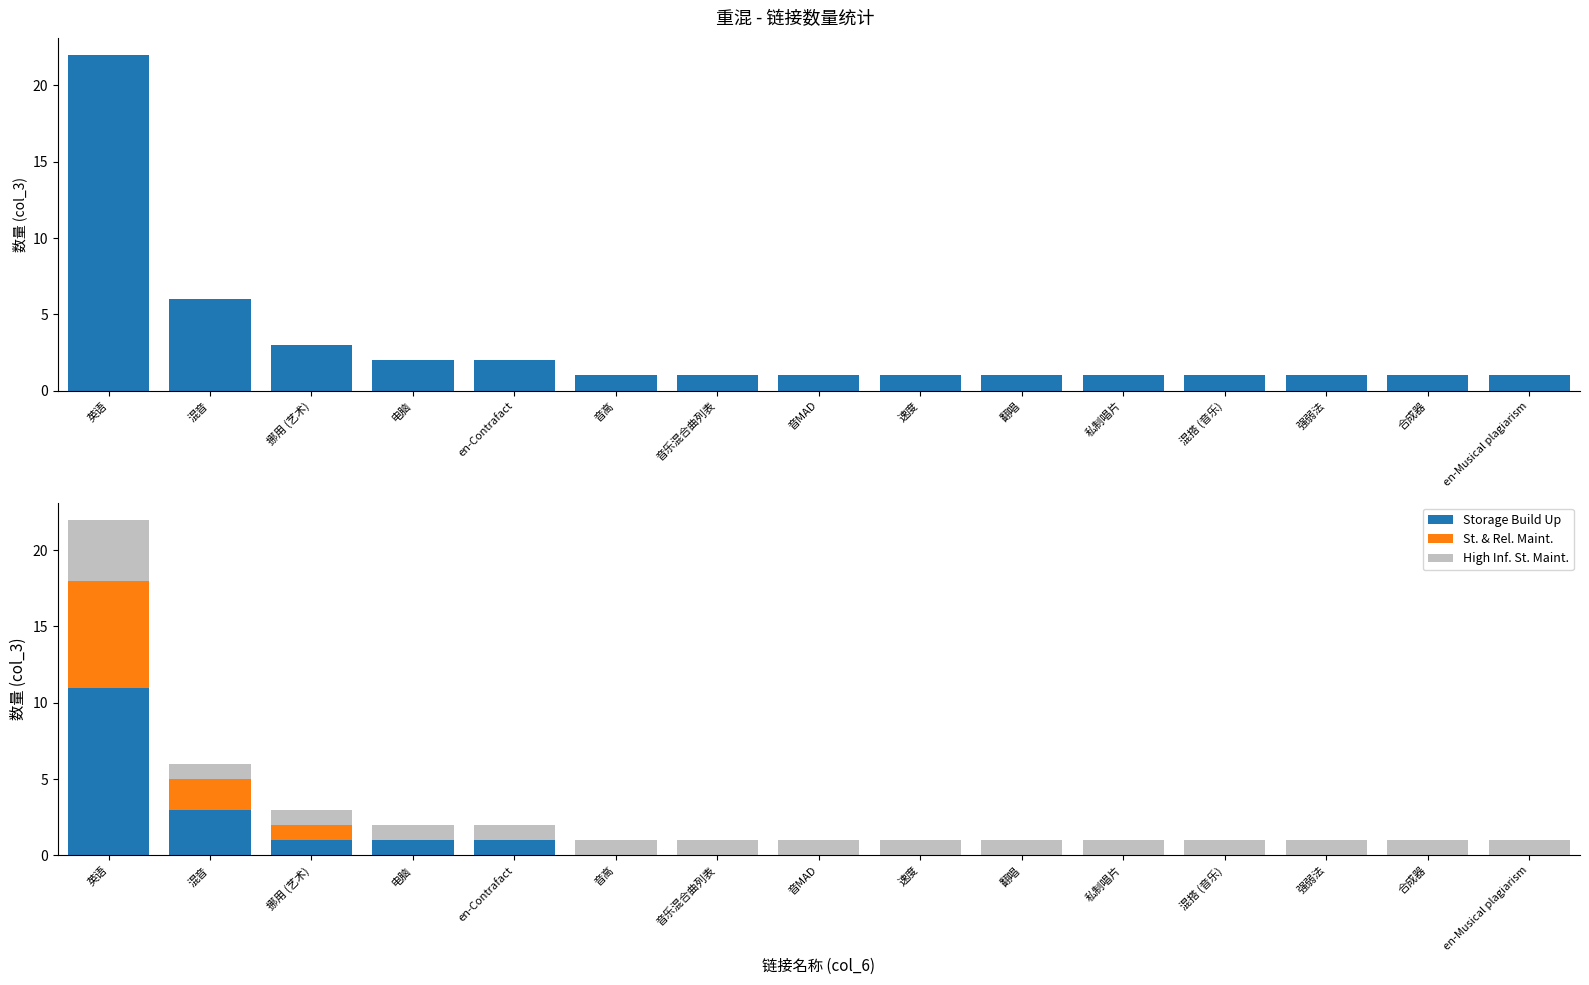

Which category has the lowest value in the col_3 values series?

音高